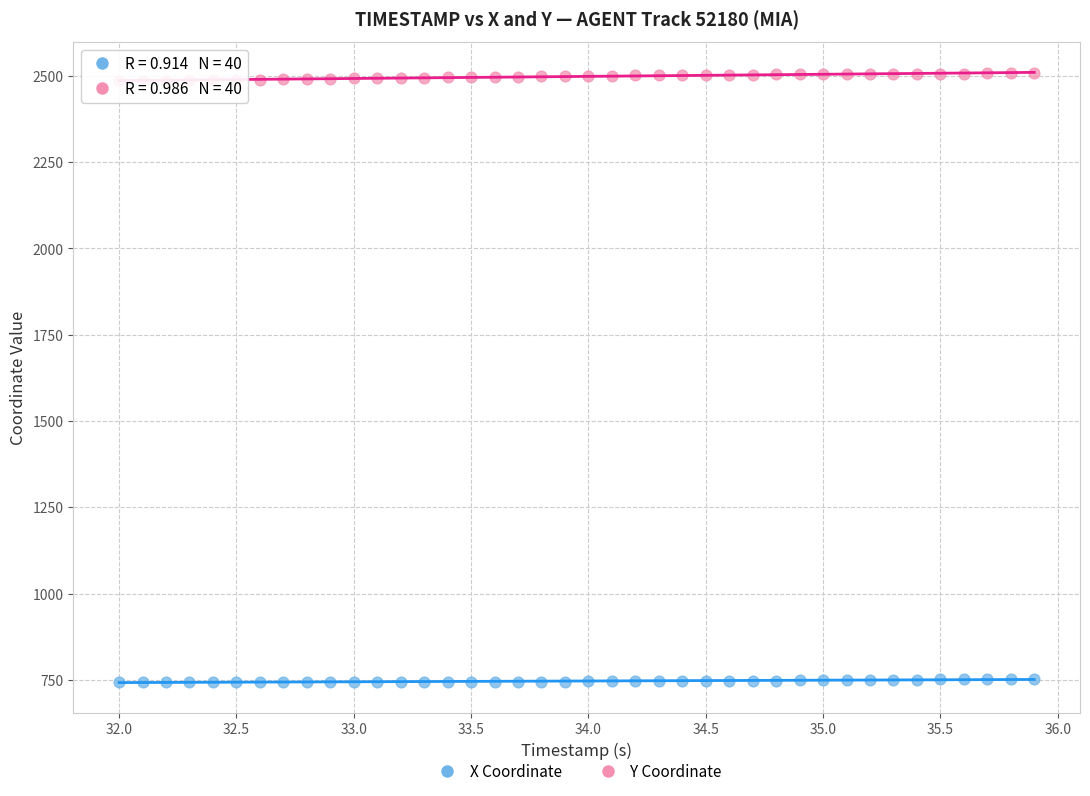

Which series reaches the maximum Y coordinate?

Y Coordinate